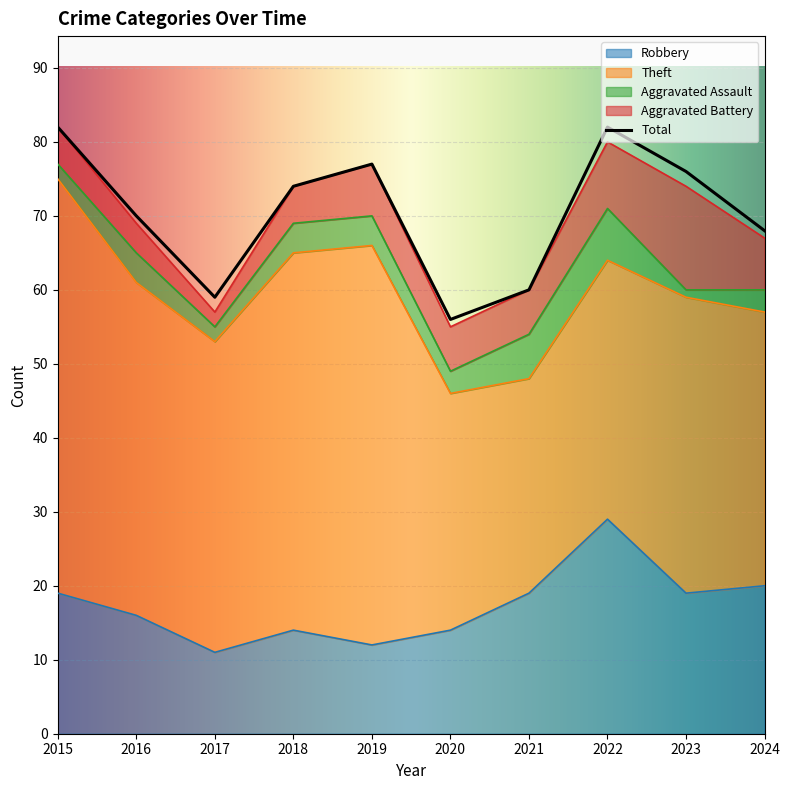

How many interior local peaks does the Robbery series have?

2